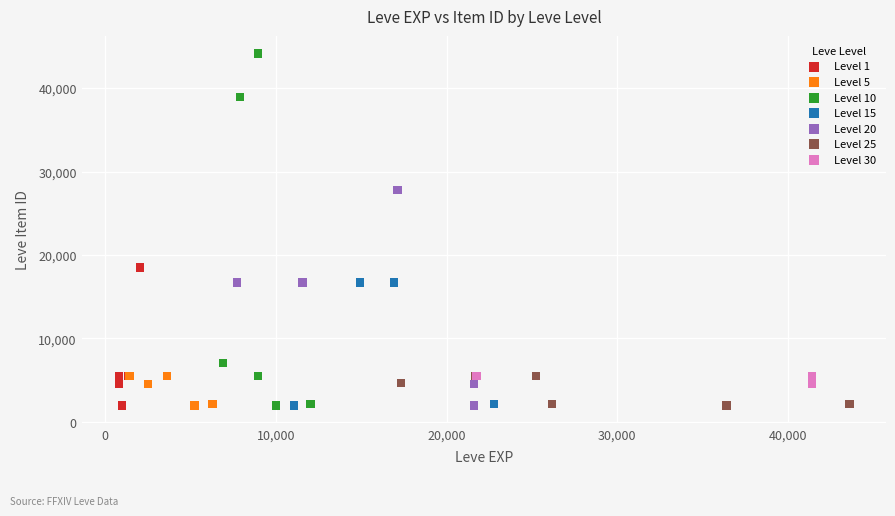

Which series contains the highest Y value?

Level 10